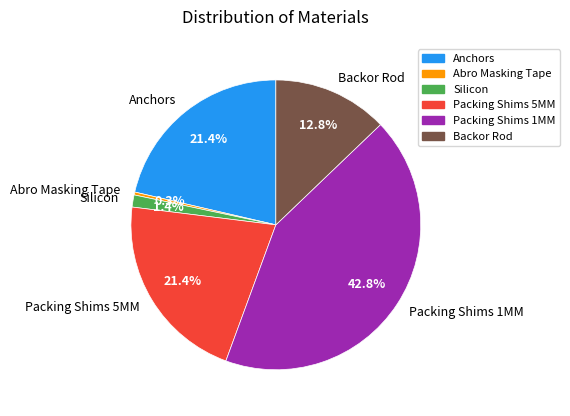

True or false: Anchors accounts for 21% of the total.

True